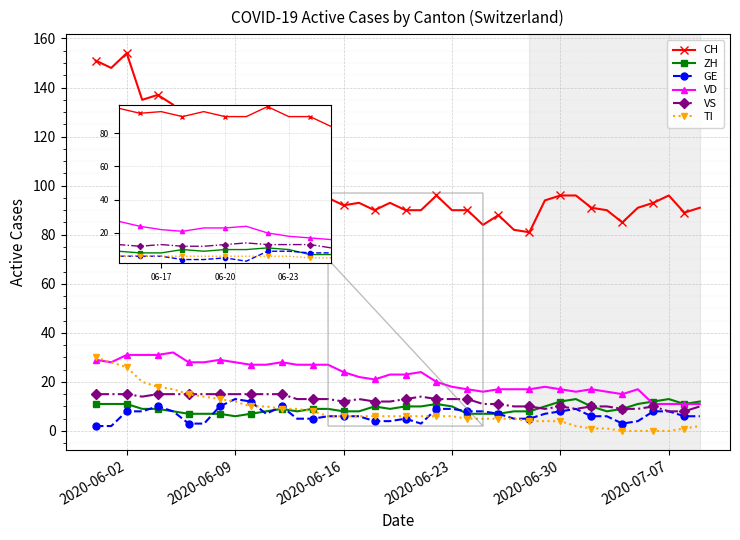

At how many categories does at least one series exceed 58?

40